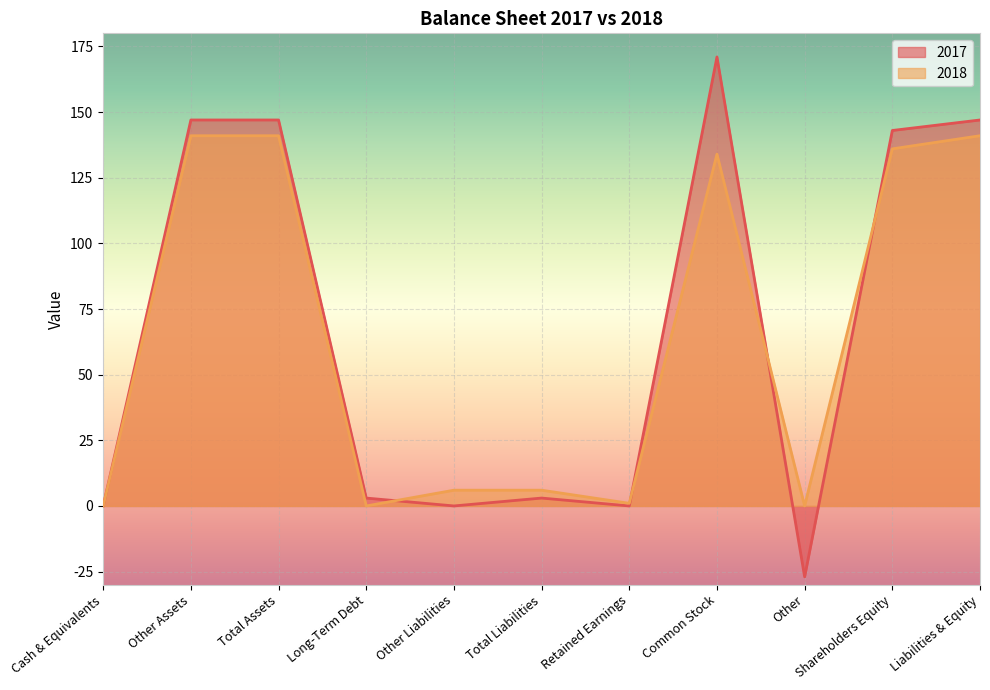

How many interior local valleys does the 2017 series have?

3